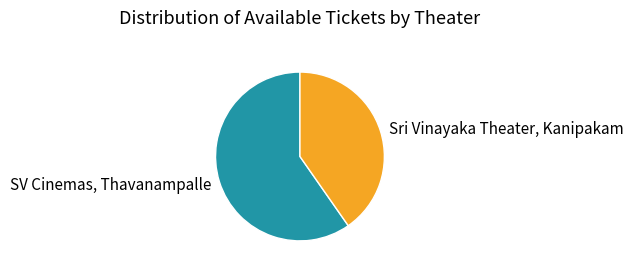

Do SV Cinemas, Thavanampalle and Sri Vinayaka Theater, Kanipakam together represent more than half of the pie?

Yes